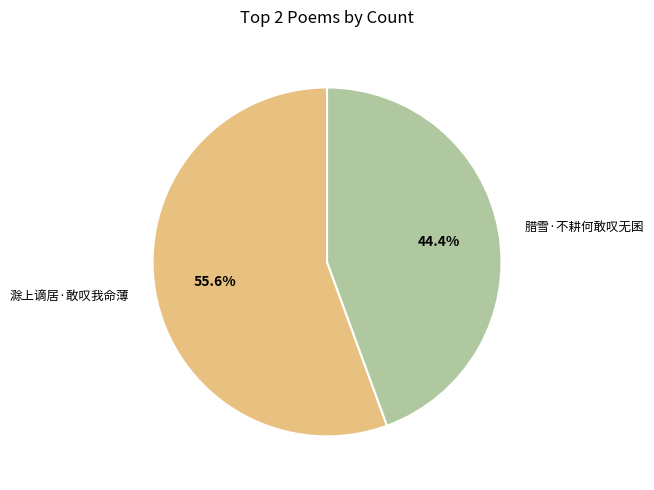

What percentage is the 滁上谪居·敢叹我命薄 slice, to the nearest percent?

56%